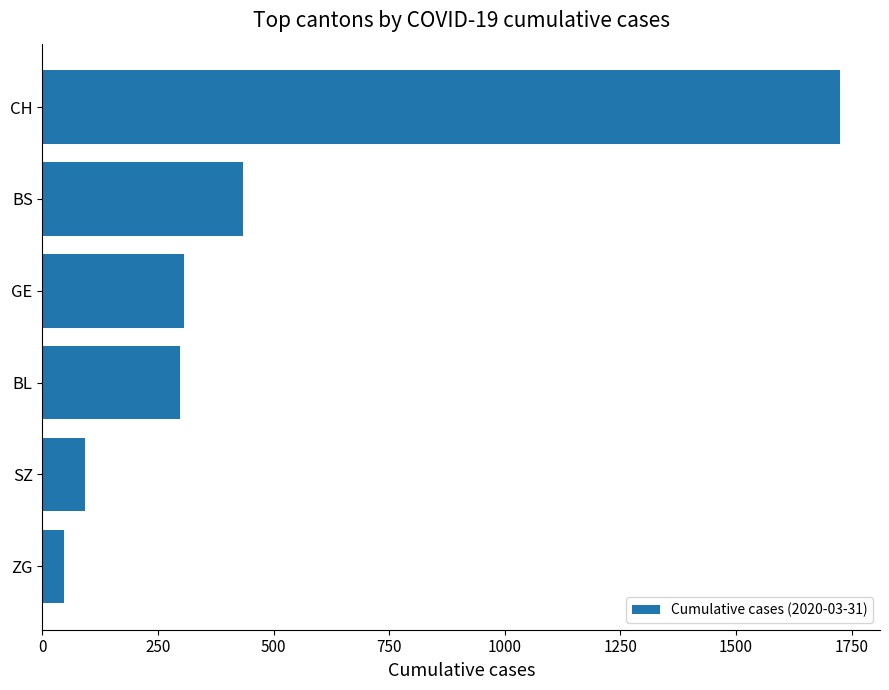

What is the minimum value shown in the chart?

46